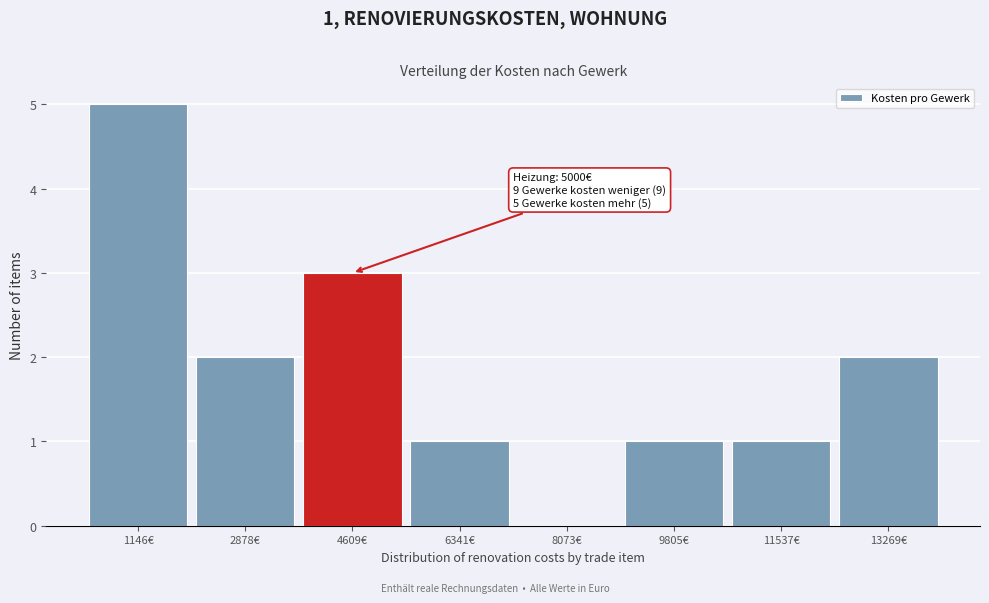

Reading left to right, list all the values displayed in this chart.

1146€=5	2878€=2	4609€=3	6341€=1	8073€=0	9805€=1	11537€=1	13269€=2